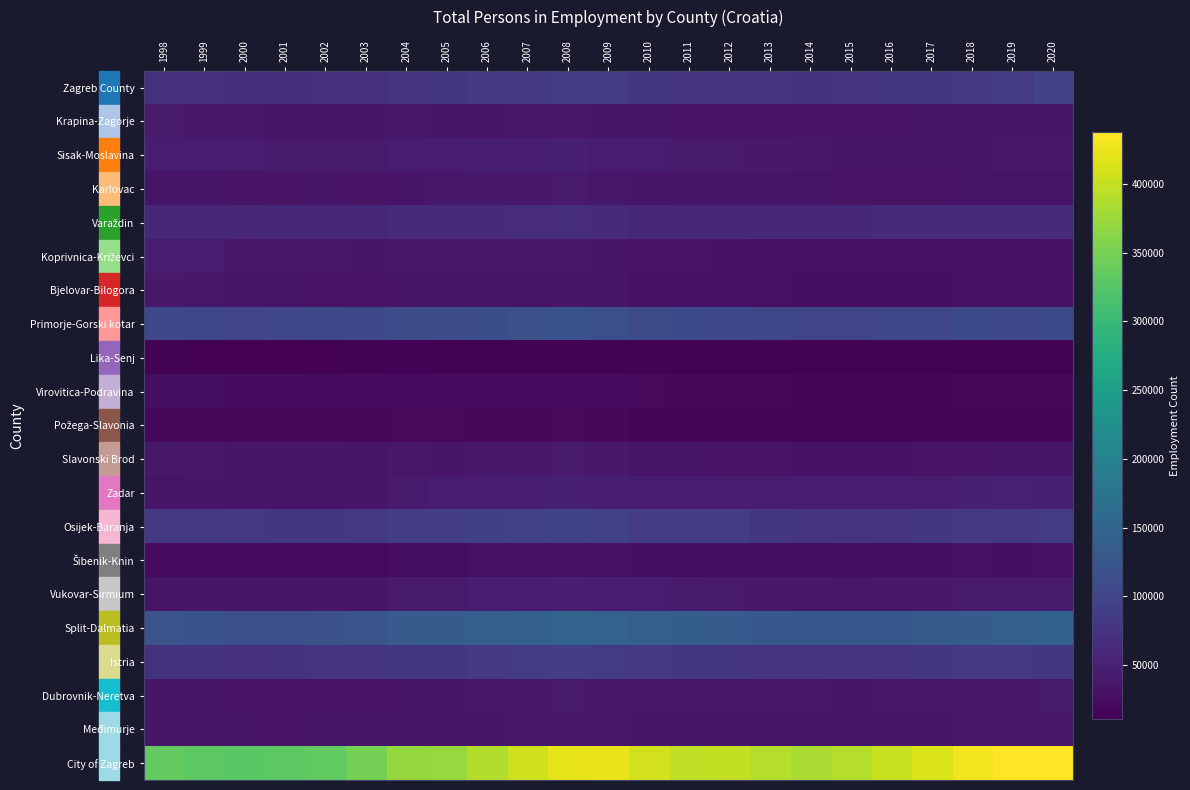

Rank the series at 1999 from highest to lowest value.

City of Zagreb, Split-Dalmatia, Primorje-Gorski kotar, Osijek-Baranja, Istria, Zagreb County, Varaždin, Sisak-Moslavina, Koprivnica-Križevci, Krapina-Zagorje, Slavonski Brod, Bjelovar-Bilogora, Zadar, Vukovar-Sirmium, Dubrovnik-Neretva, Međimurje, Karlovac, Virovitica-Podravina, Šibenik-Knin, Požega-Slavonia, Lika-Senj